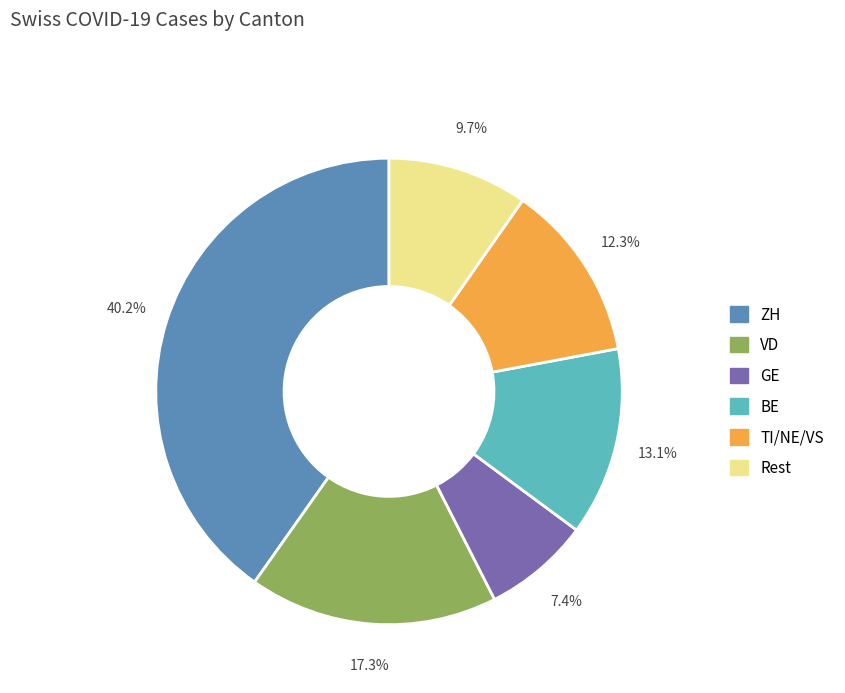

Does any single category account for the majority?

No